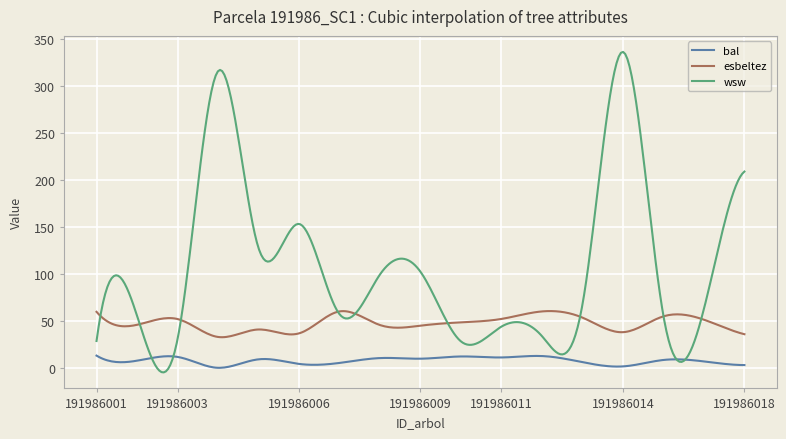

True or false: bal and esbeltez cross at least once.

False